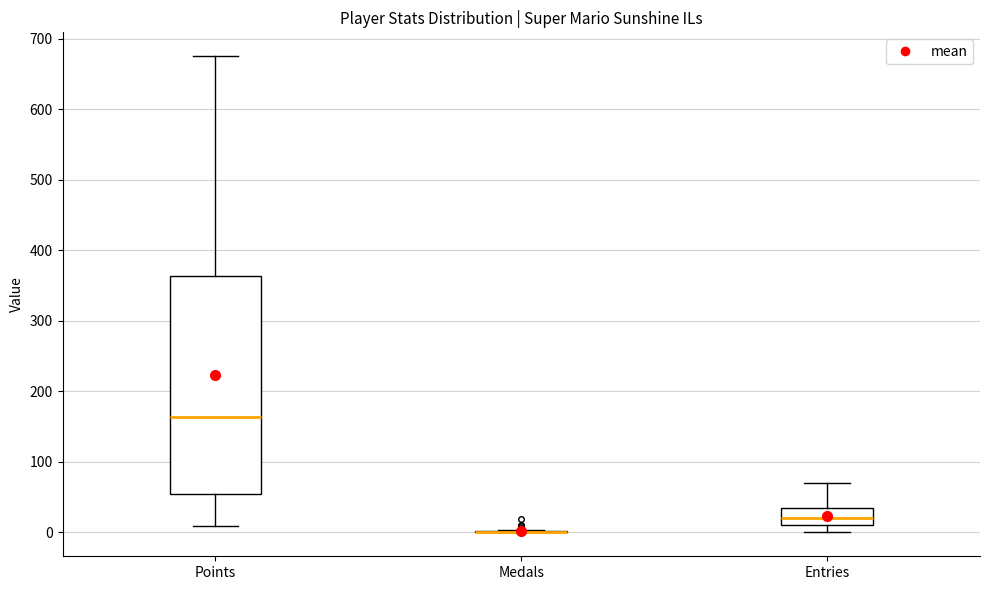

Where does the upper whisker of the box for Entries end on the y-axis? The values are not printed on the chart, so give them approximately, as read against the axis.

70